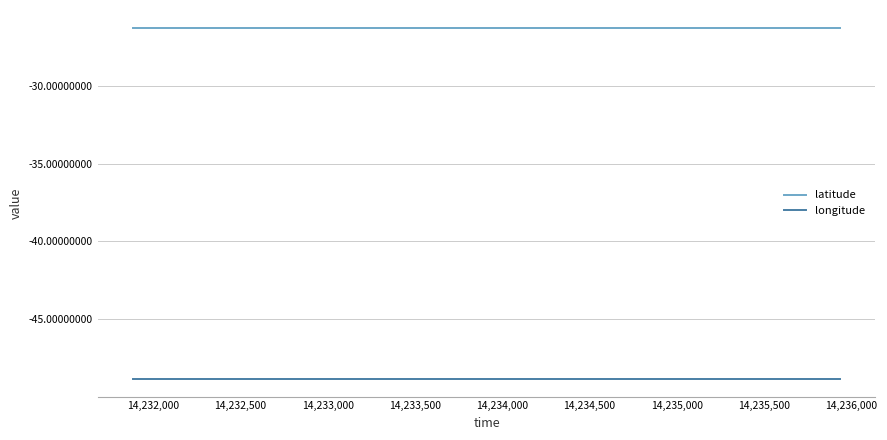

True or false: longitude and latitude cross at least once.

False